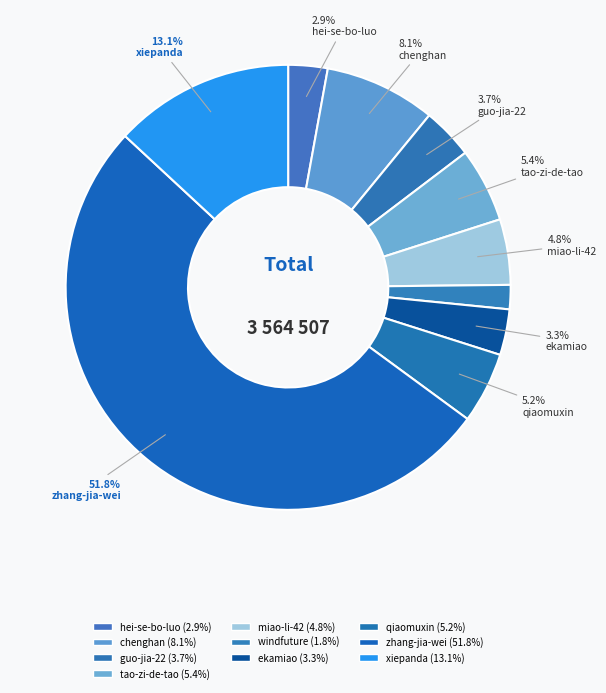

Count the number of slices in the pie.

10